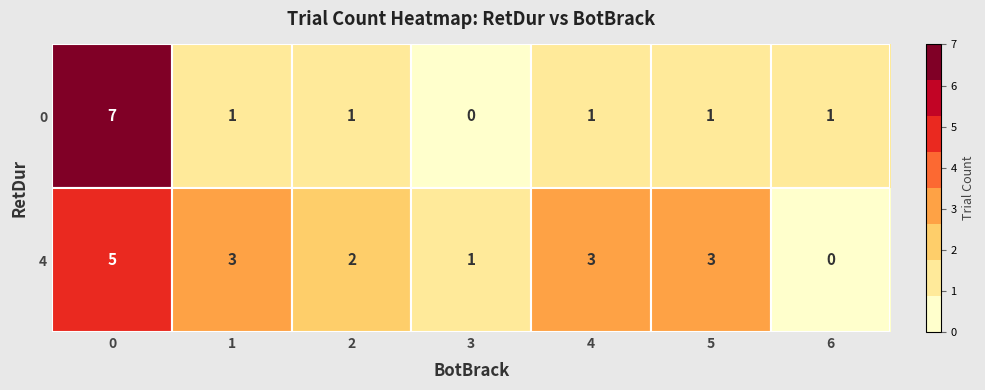

Is the value of 0 at 6 greater than the value of 4 at 4?

No